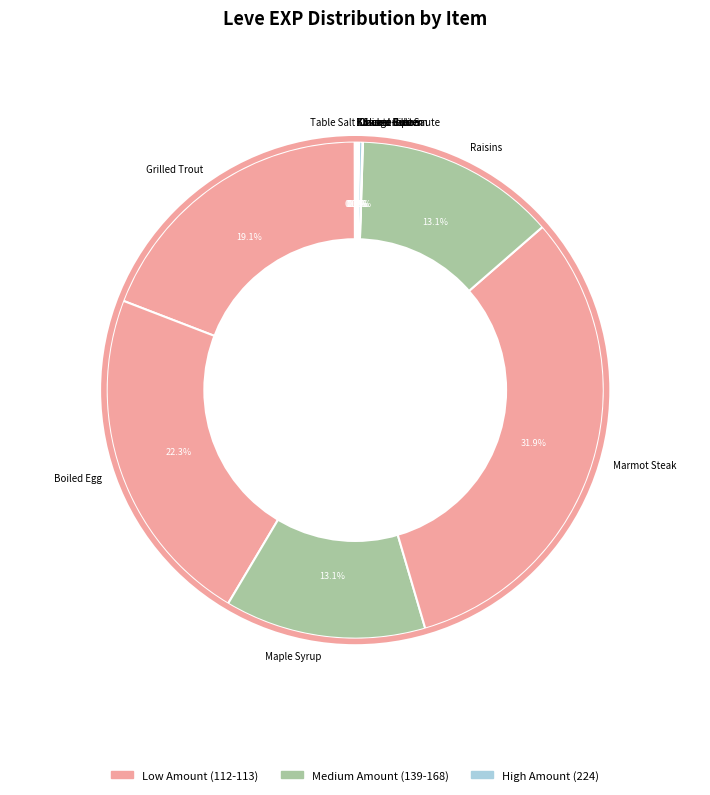

Is Marmot Steak the majority of the pie?

No